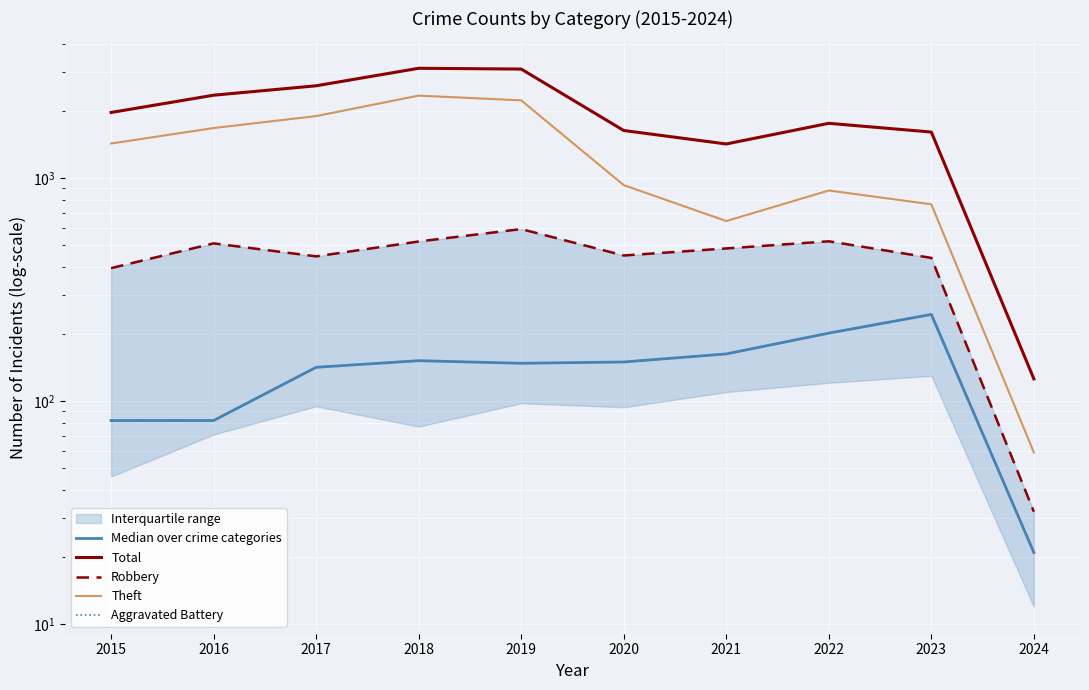

Does the chart display data point markers on the line(s)?

No